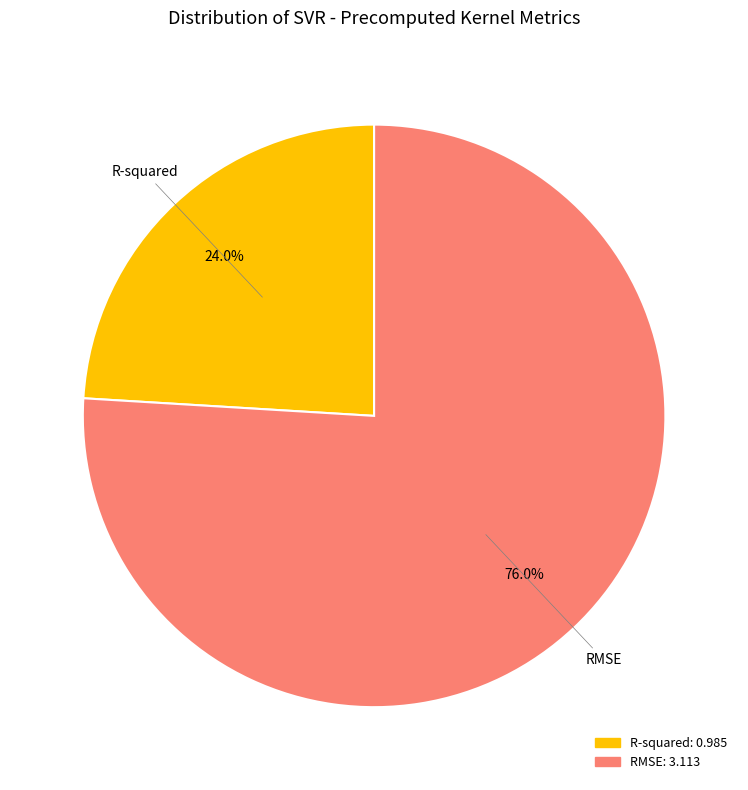

Which category has the biggest portion of the pie?

RMSE